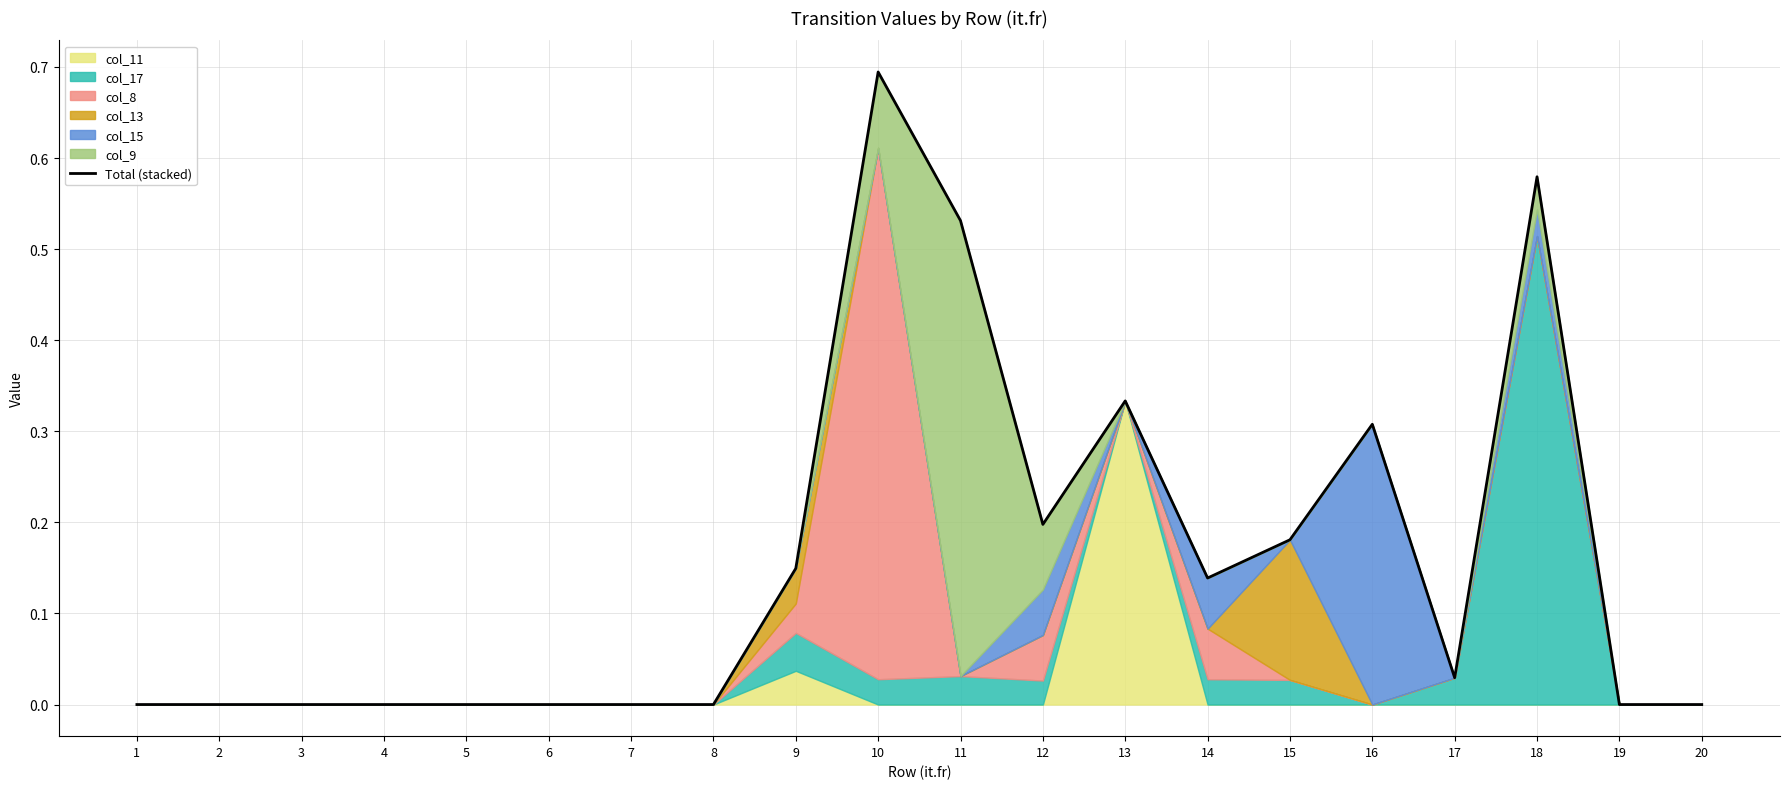

List the labels in order of value, smallest first.

1, 2, 3, 4, 5, 6, 7, 8, 19, 20, 17, 14, 9, 15, 12, 16, 13, 11, 18, 10